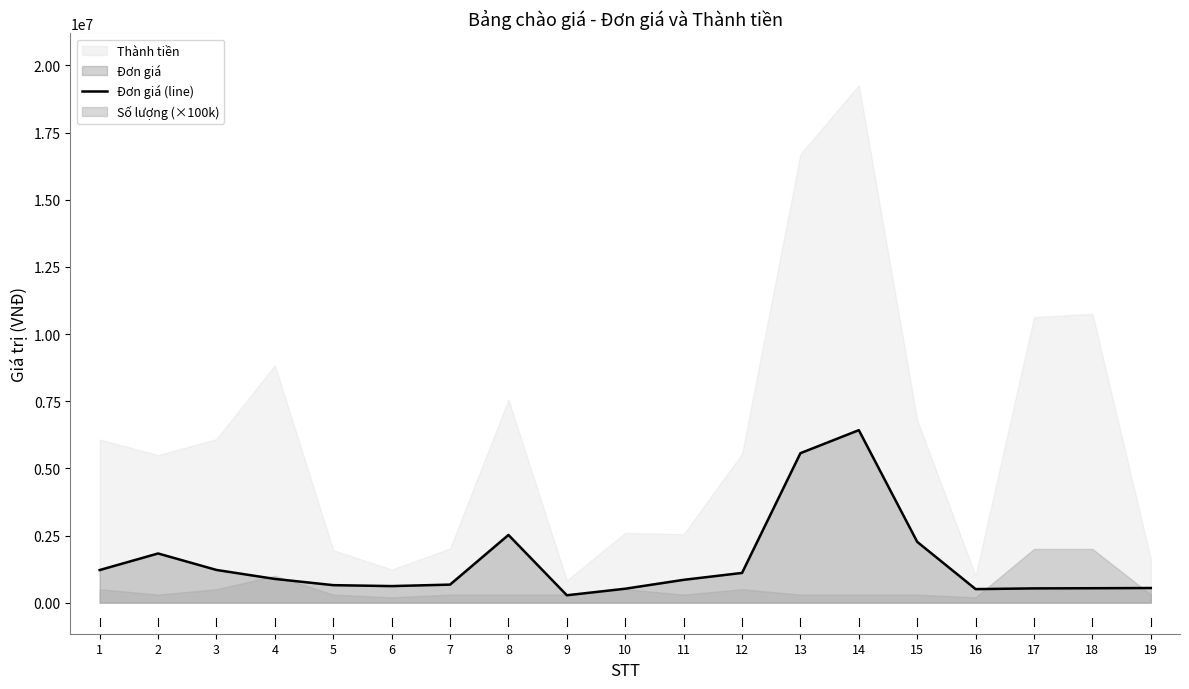

Reading left to right, what are all the values shown in this chart?

1=1214633	2=1831478	3=1217642	4=883643	5=651950	6=616845	7=672345	8=2520540	9=275370	10=519585	11=850230	12=1107510	13=5564685	14=6420945	15=2263260	16=504510	17=531590	18=537608	19=545632